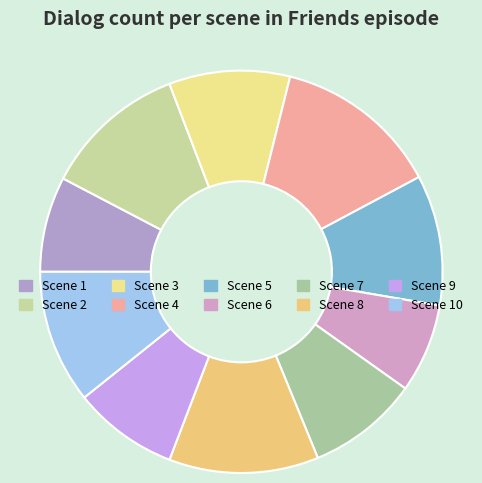

To the nearest percent, what is the difference between the largest and smallest slice percentages?

6%